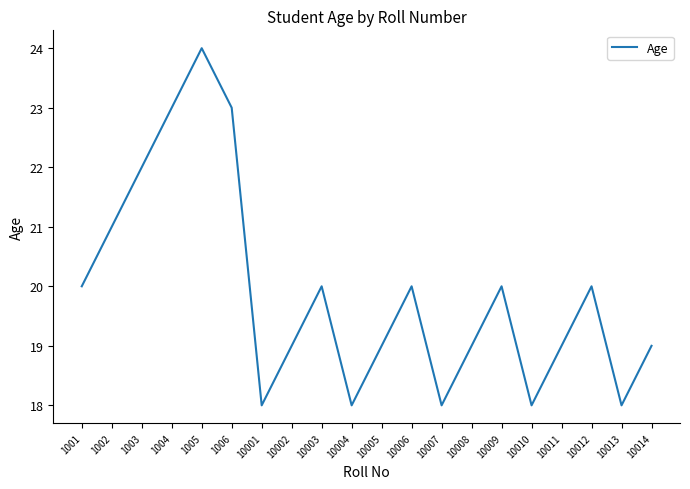

Reading left to right, transcribe all the data shown in this chart.

20	21	22	23	24	23	18	19	20	18	19	20	18	19	20	18	19	20	18	19